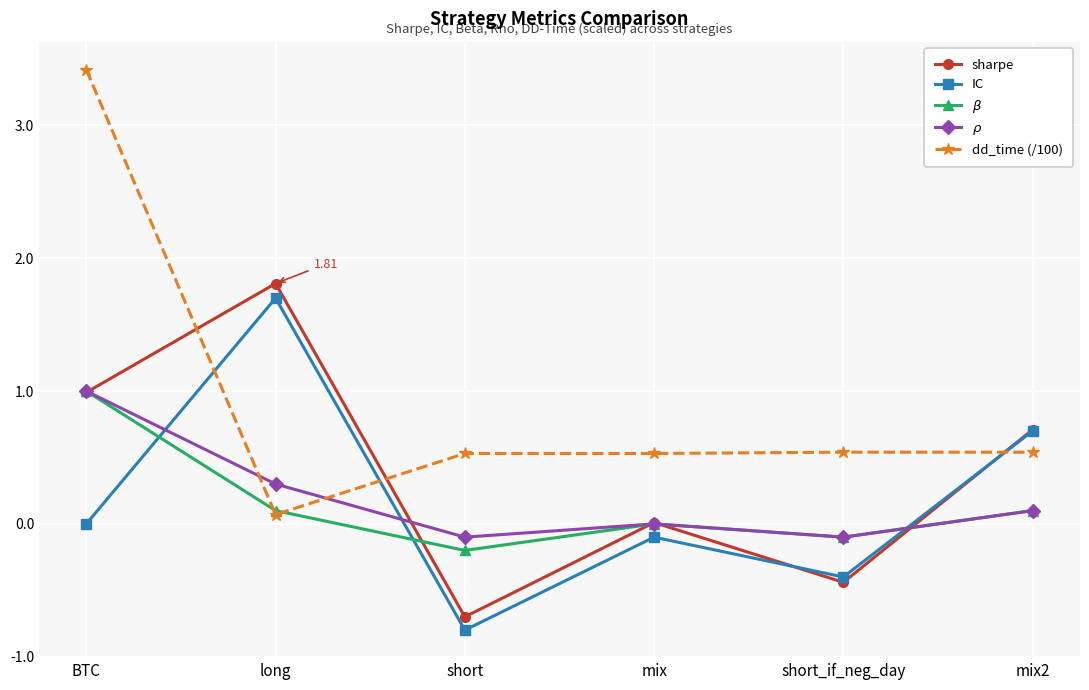

What is the sum of the IC values at mix and short_if_neg_day?

-0.5